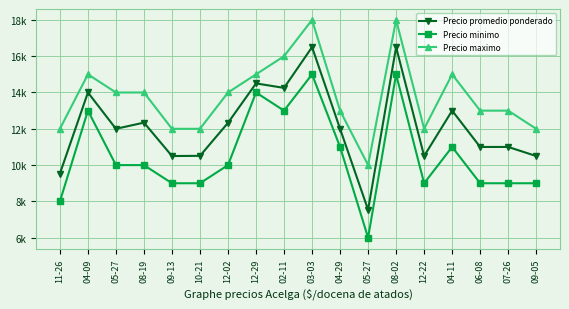

In Precio minimo, how many points are lower than both neighbors (excluding endpoints)?

3